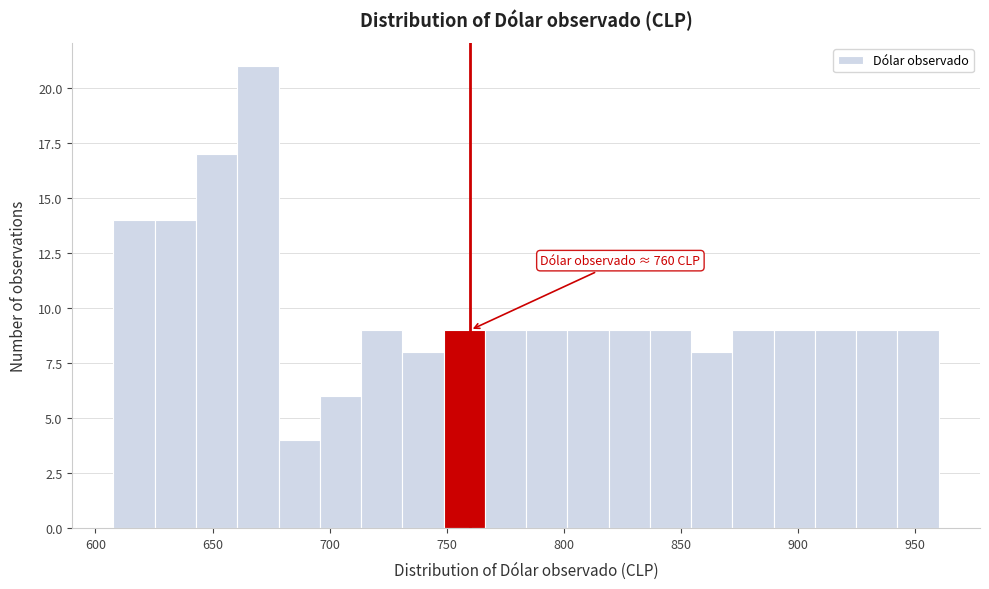

Read against the x-axis, roughly where is the centre of the tallest bar?

670